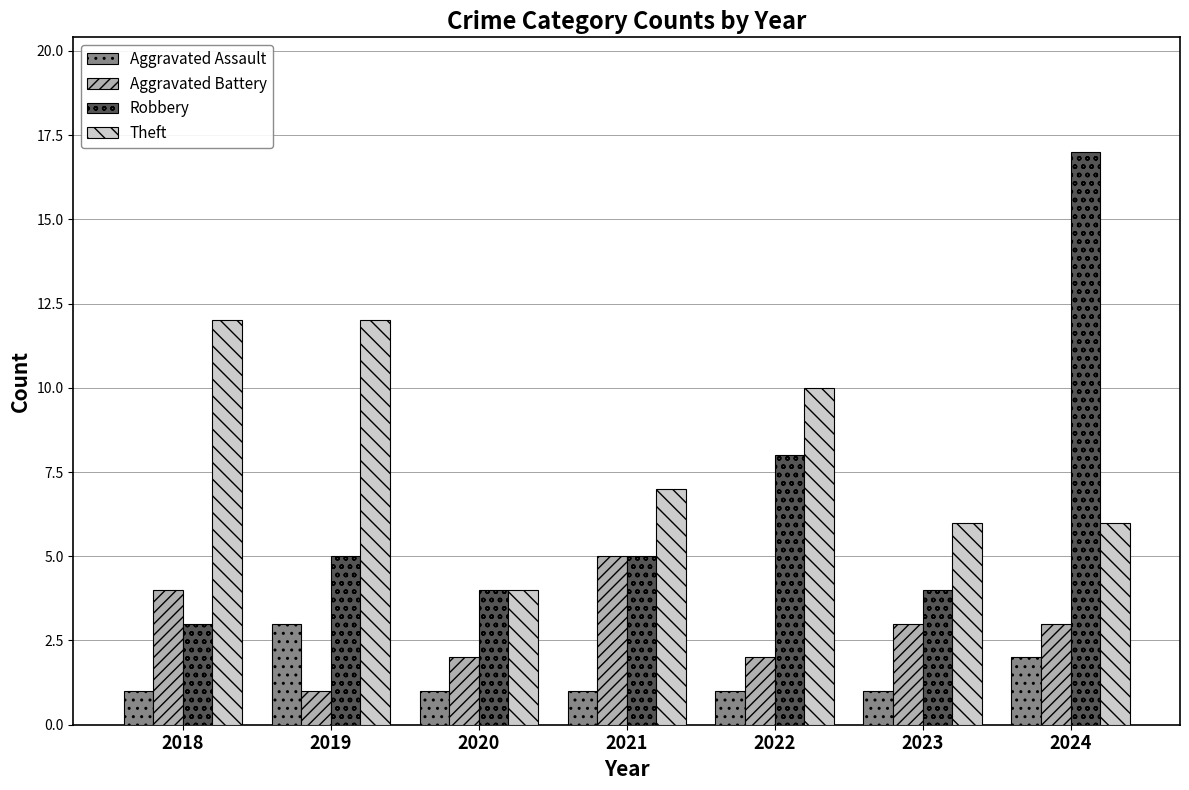

What is the difference between the highest and lowest values at 2019?

11